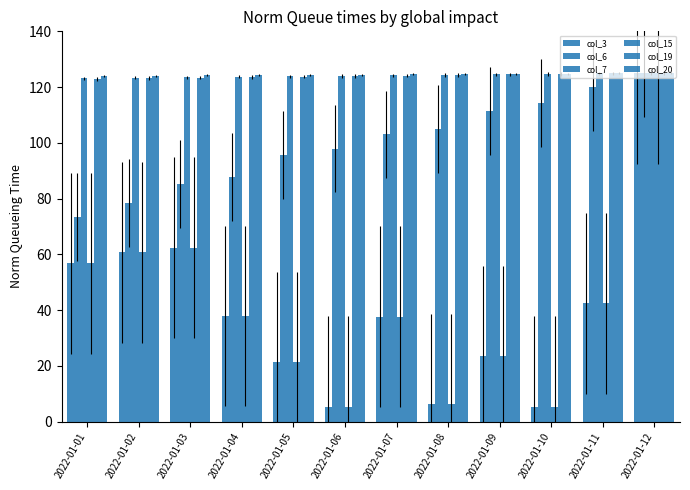

How many distinct data groups are displayed?

6